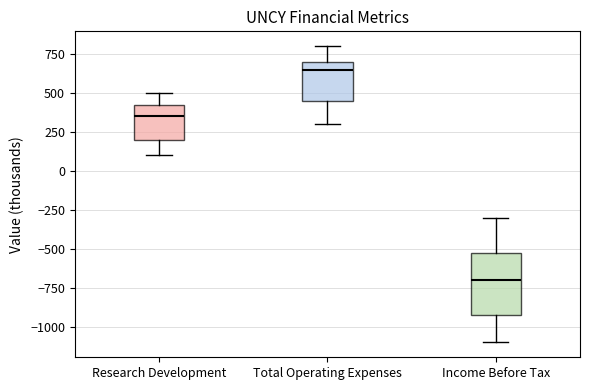

Which box is the tallest, from its lower edge to its upper edge?

Income Before Tax